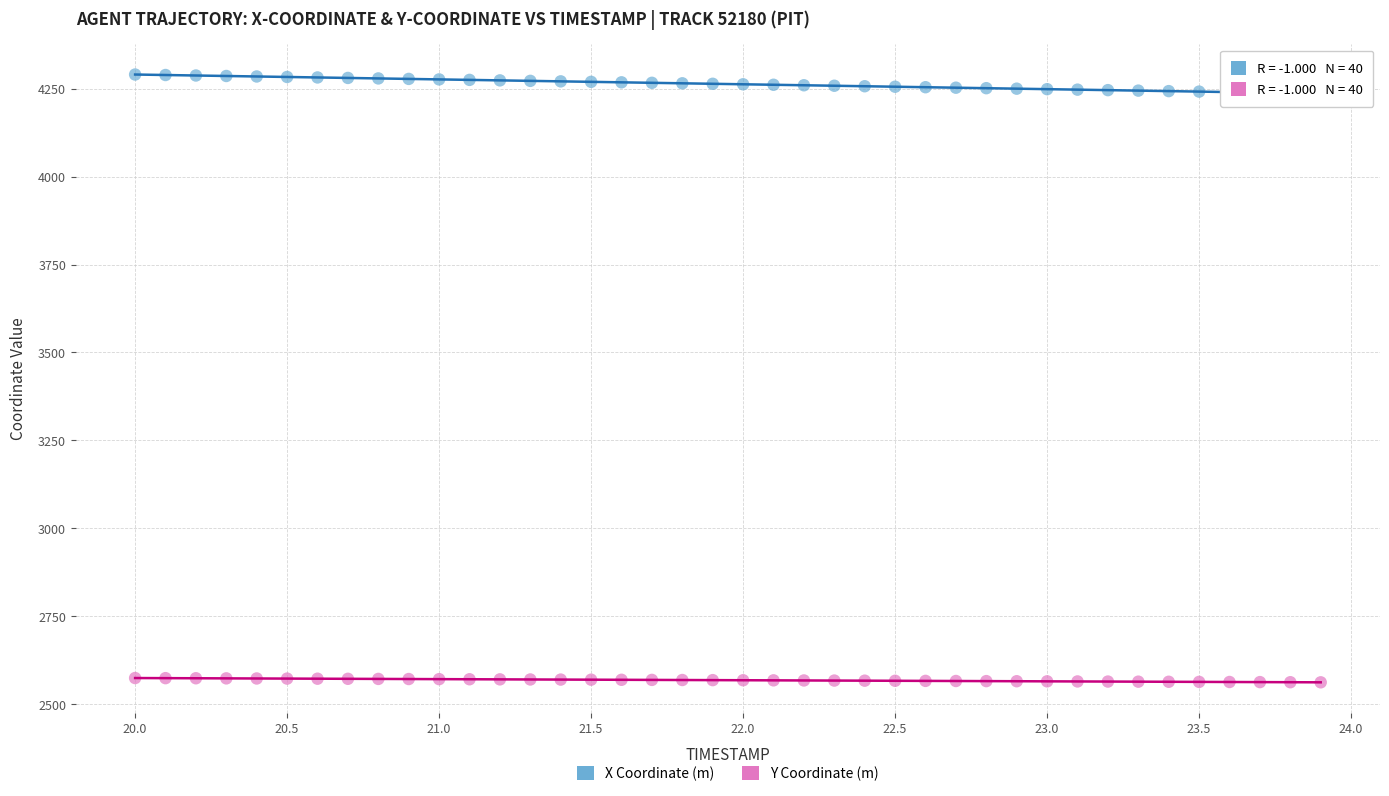

Across all data points, what is the range of Y values (max minus min)?

1727.4